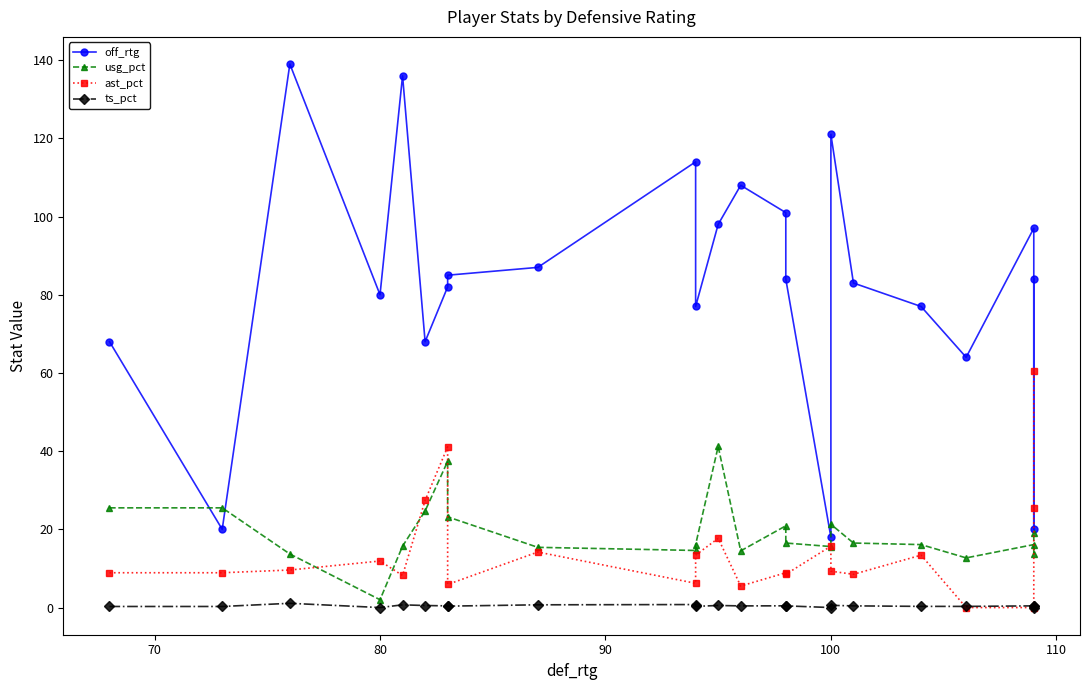

List the series in order of their peak value, lowest first.

ts_pct, usg_pct, ast_pct, off_rtg